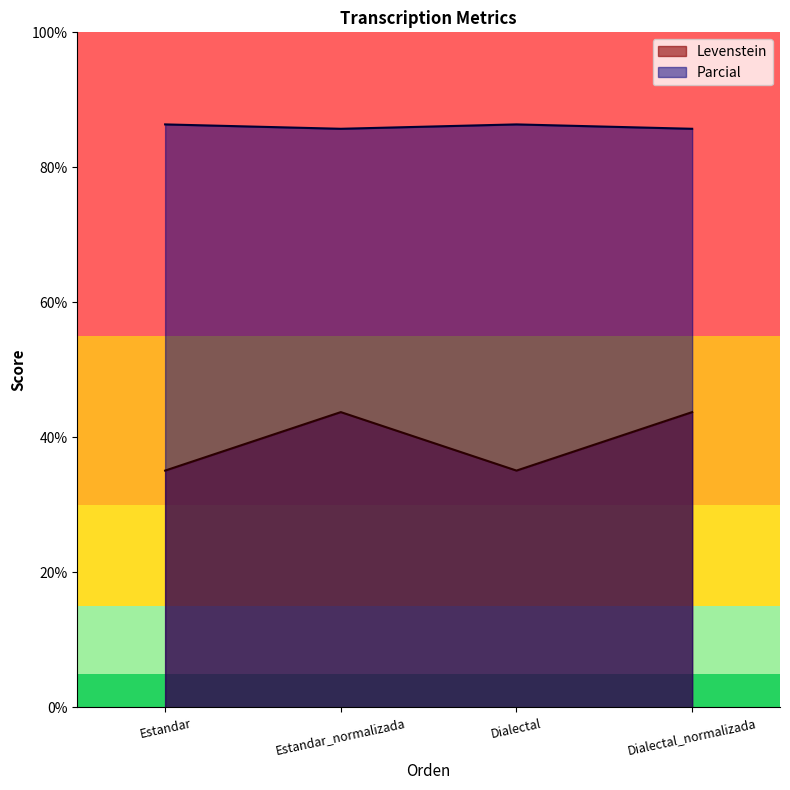

Rank the categories by Levenstein value from lowest to highest.

Estandar, Dialectal, Estandar_normalizada, Dialectal_normalizada